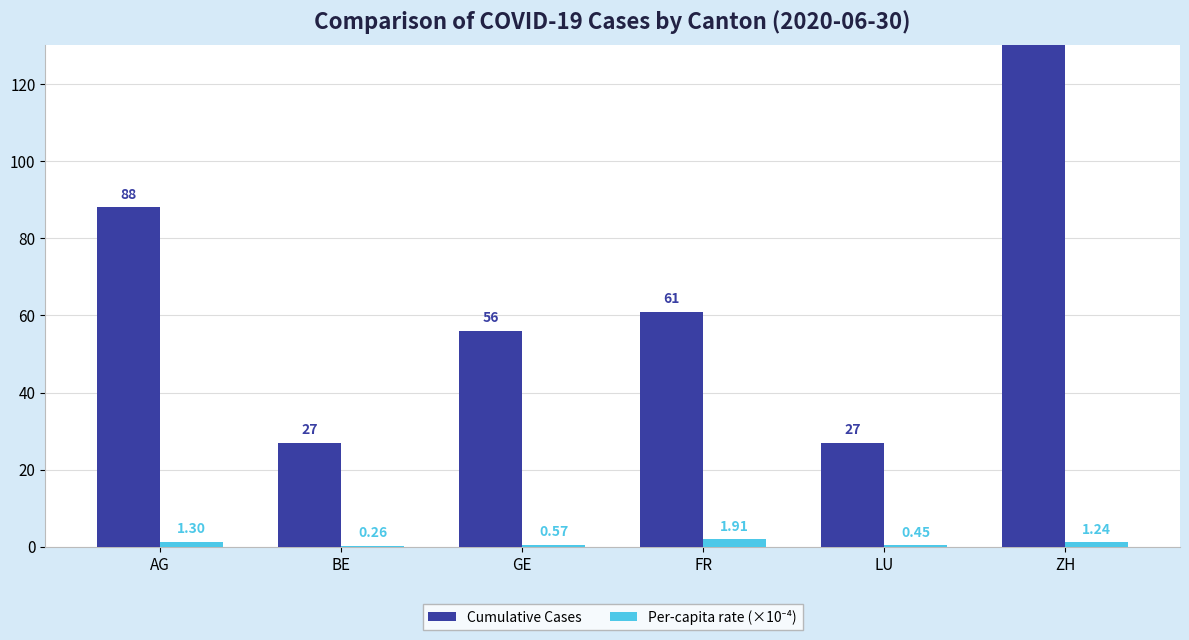

What is the greatest value displayed?

189.0